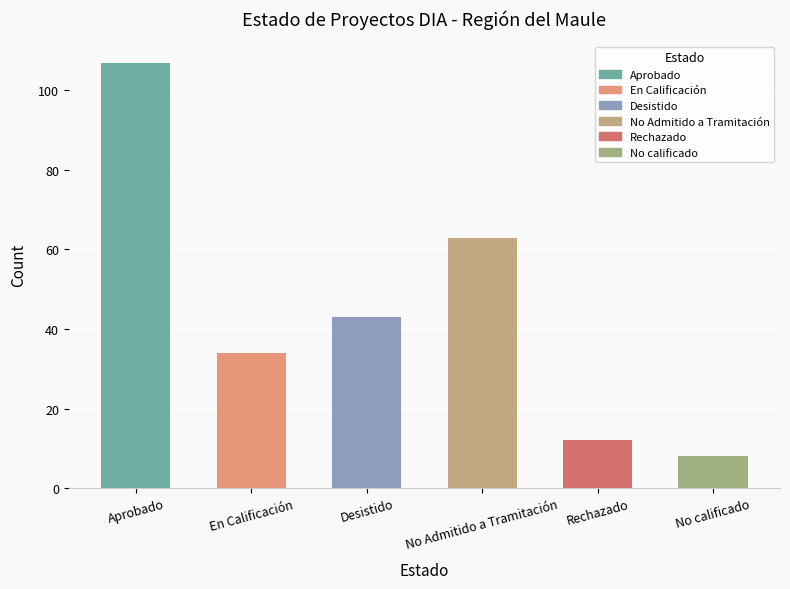

How many categories are shown in the chart?

6